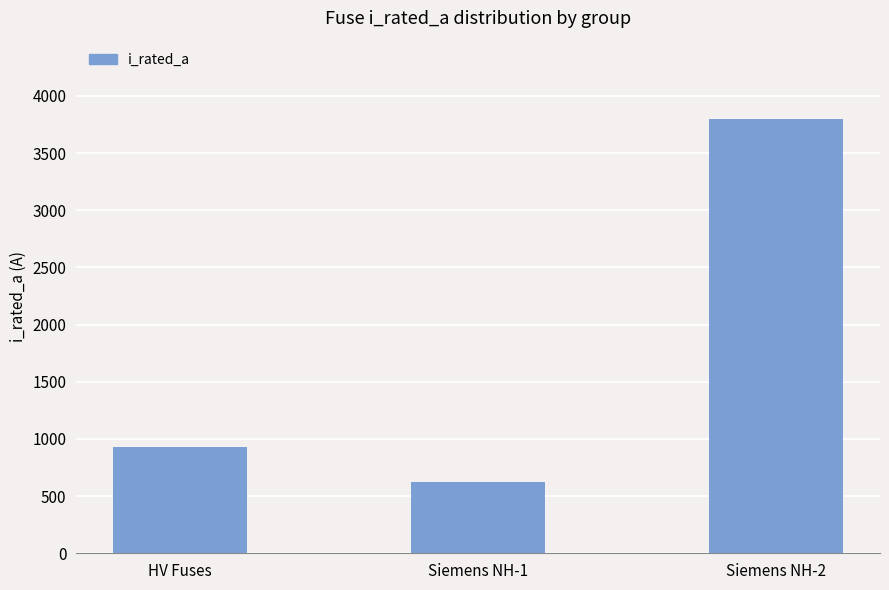

Which category has the lowest value across all series?

Siemens NH-1